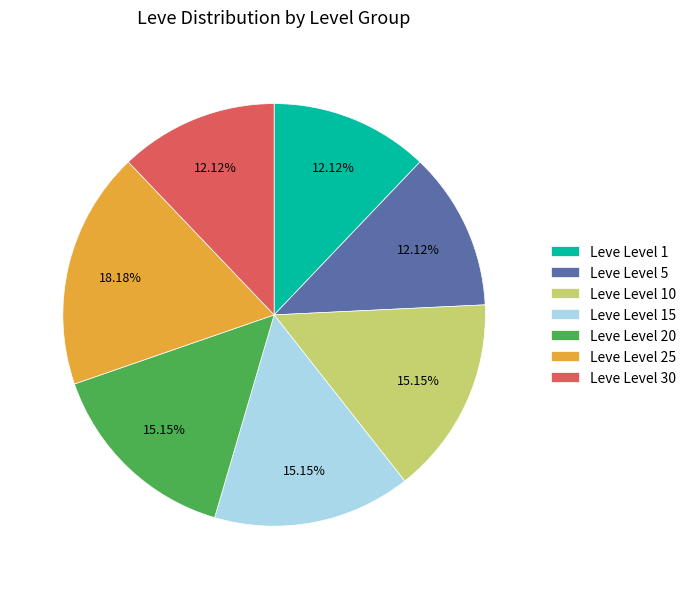

Approximately how many times larger is the value at Leve Level 15 compared to Leve Level 10?

1.0